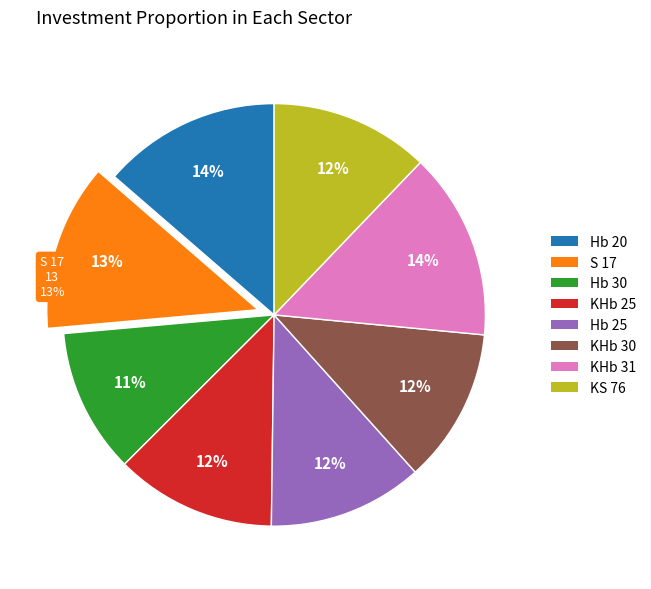

Which has a higher value, KHb 30 or Hb 25?

Hb 25